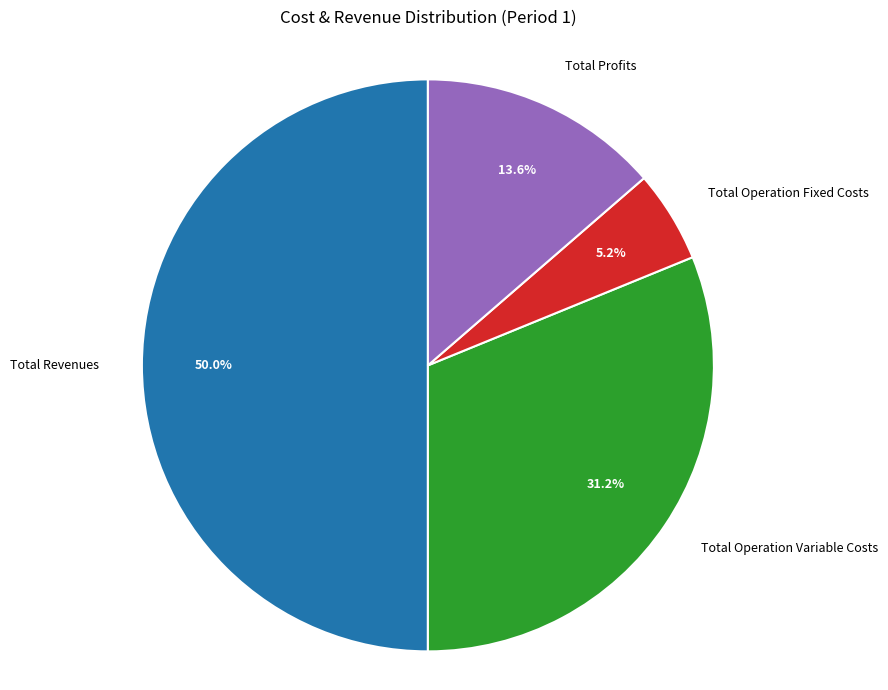

How many slices are in this pie chart?

4